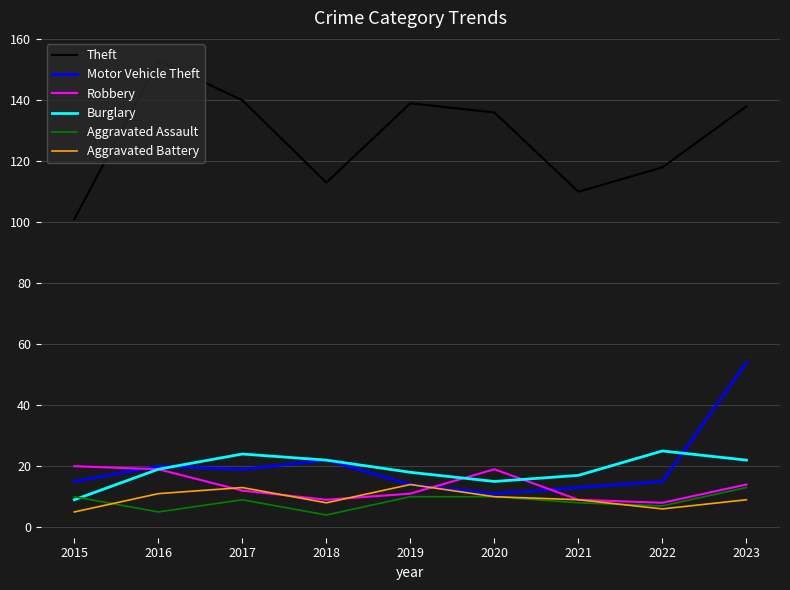

What is the sum of all Robbery values?

121